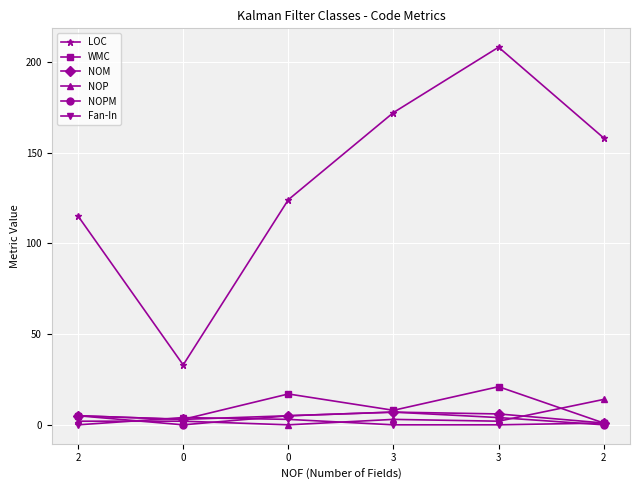

What is the difference between the highest and lowest values at 2?

115